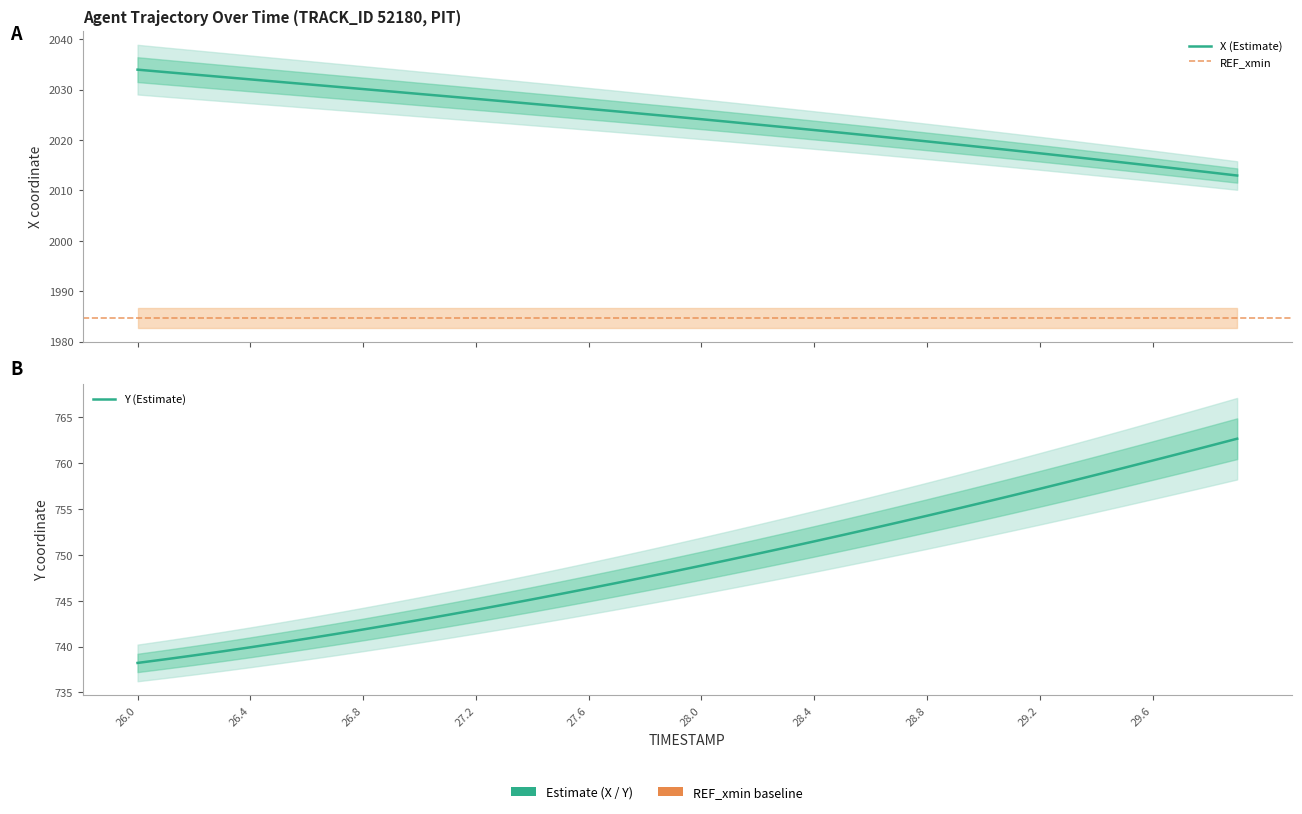

Is it true that X equals 1021.0 at 28.1?

False